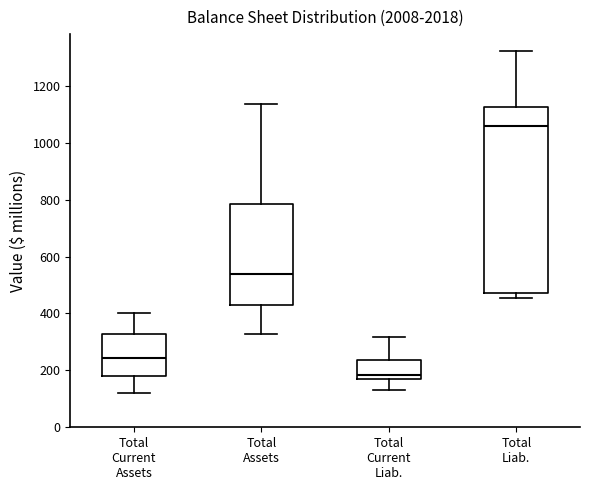

Which box's median line is the highest?

Total Liab.